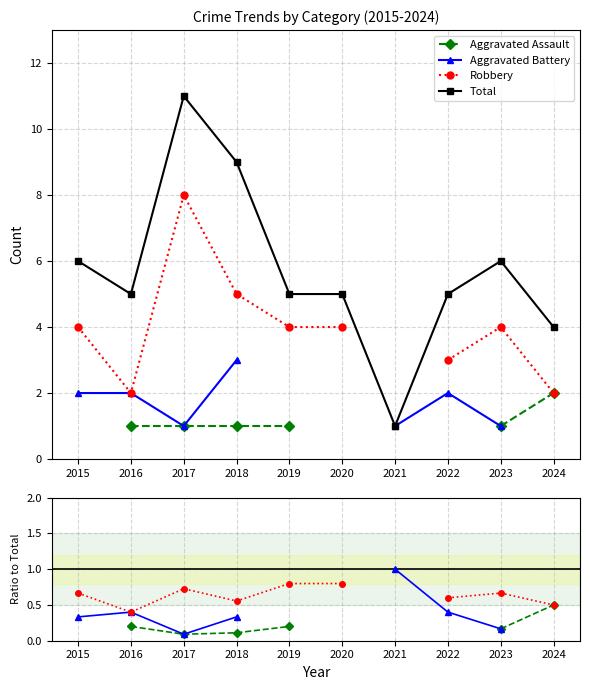

True or false: Robbery has a value of 0.8 at 2019.

True